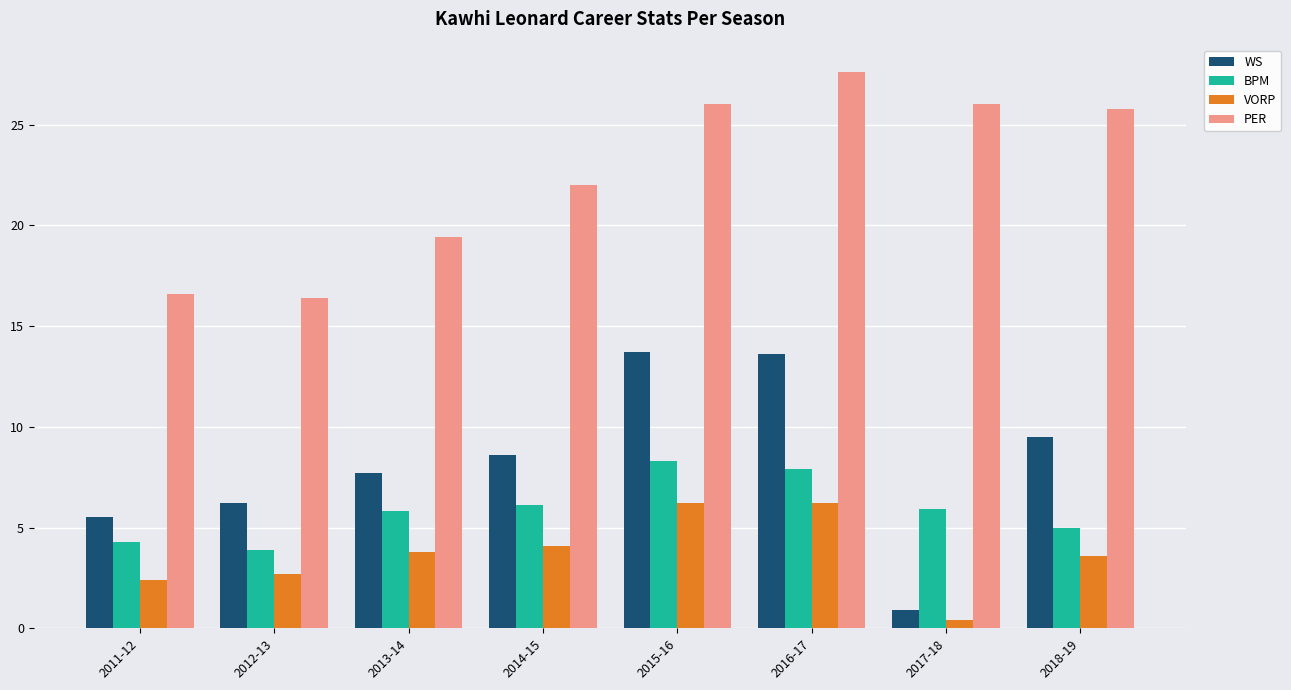

True or false: VORP has a value of 5.1 at 2018-19.

False